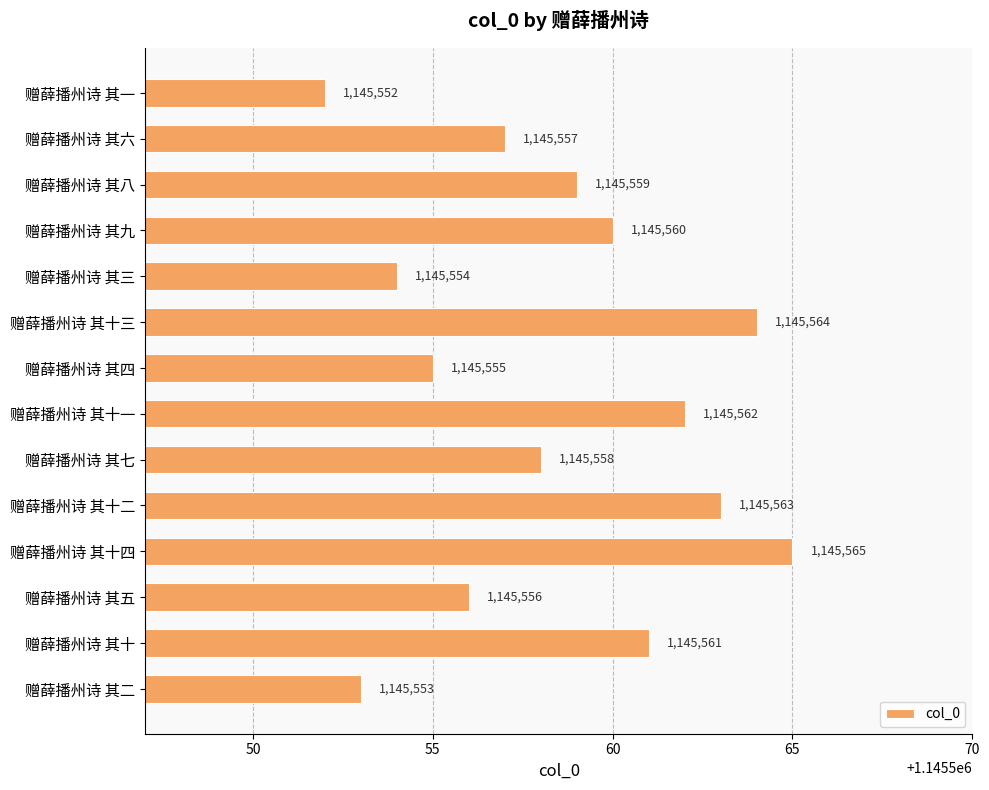

How many data points are less than 1145559?

7